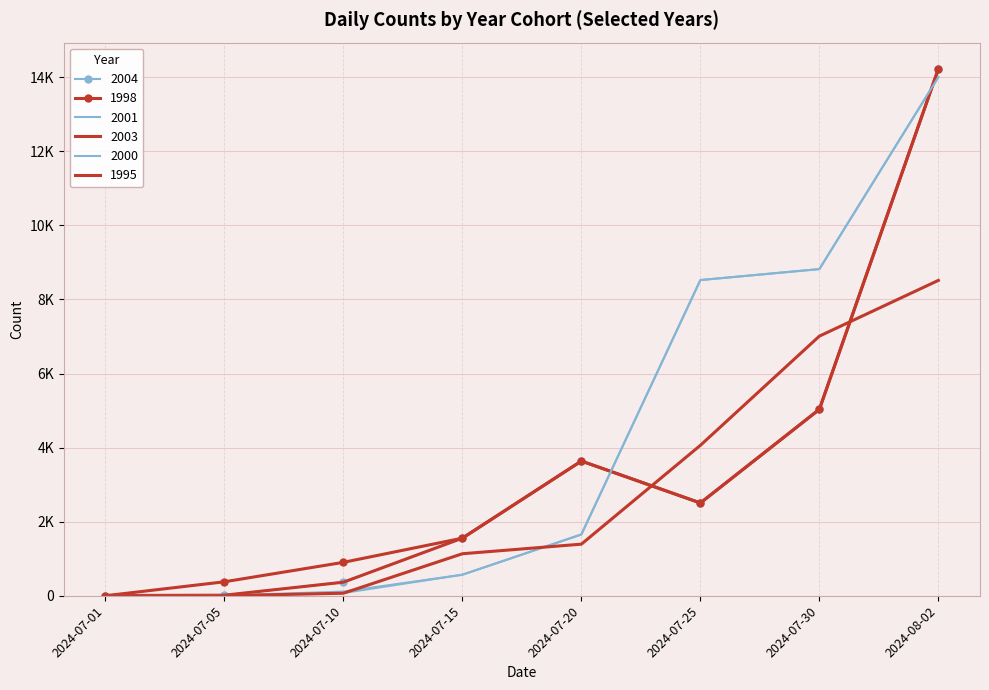

At which category is the sum across all series the highest?

2024-08-02